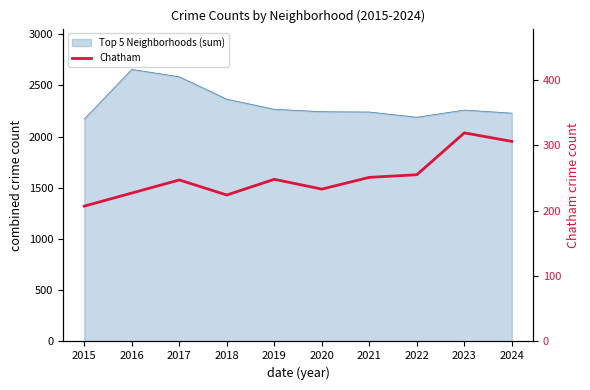

How many points are lower than both their immediate neighbors (excluding endpoints)?

2